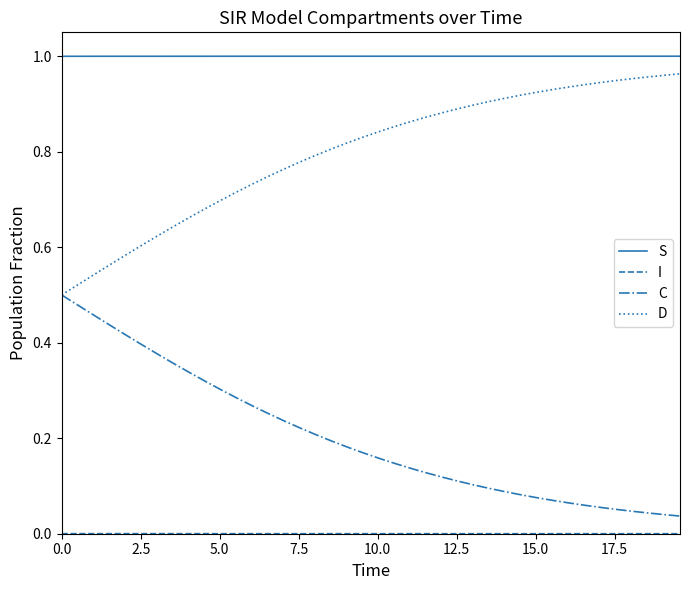

Which series has the largest total across all categories?

S